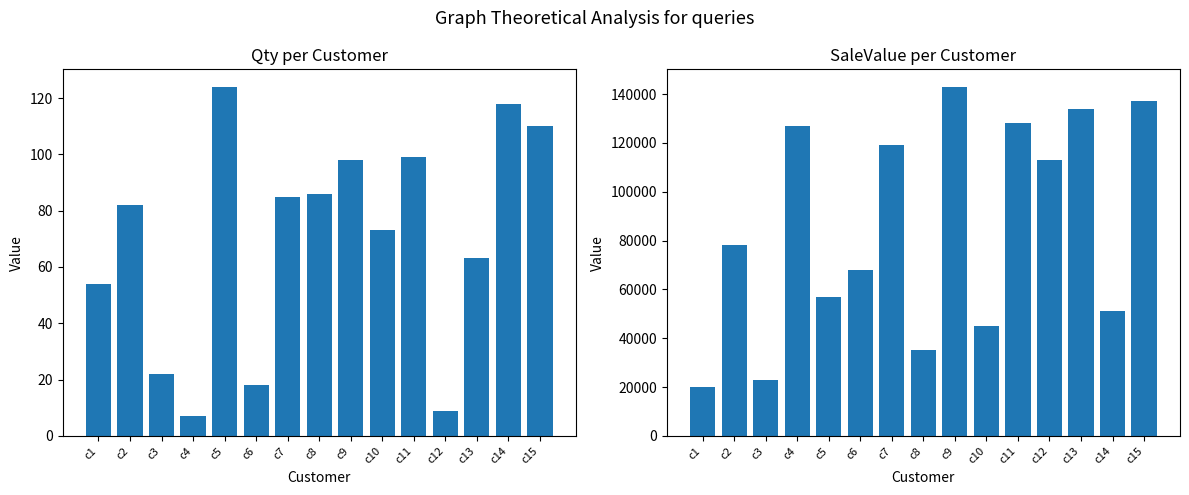

How many bars are there in each group?

2